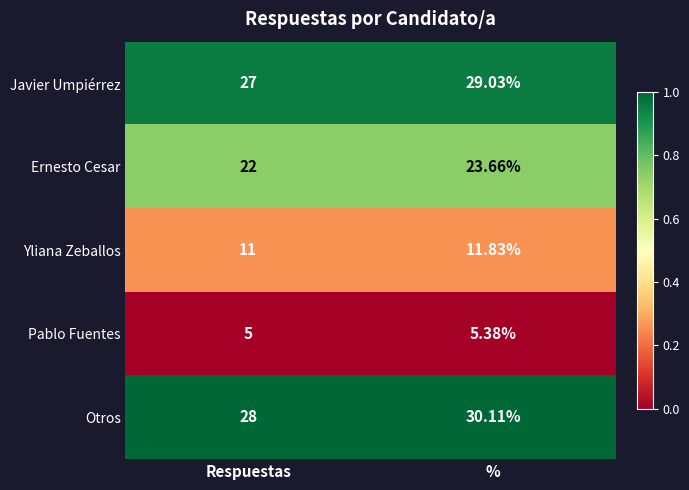

Which series has the largest total across all categories?

Otros